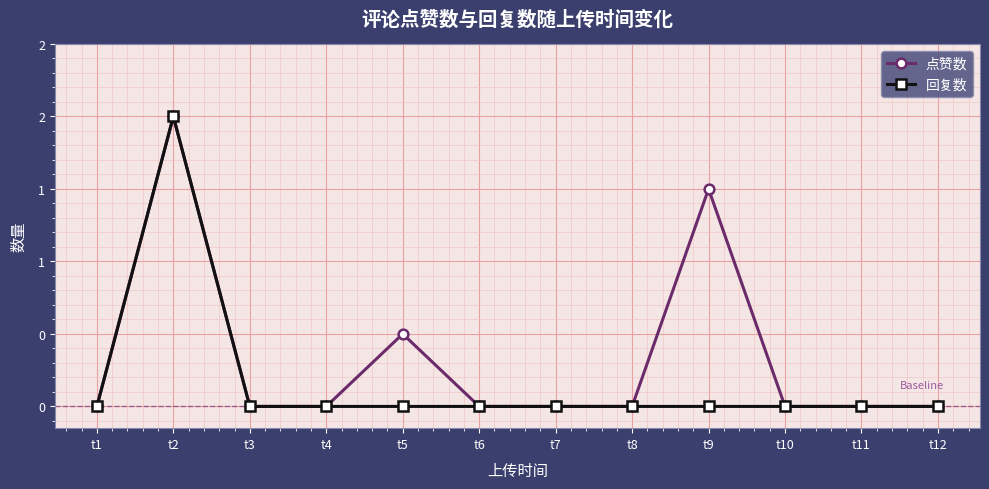

Which series changed the most between t10 and t12?

点赞数